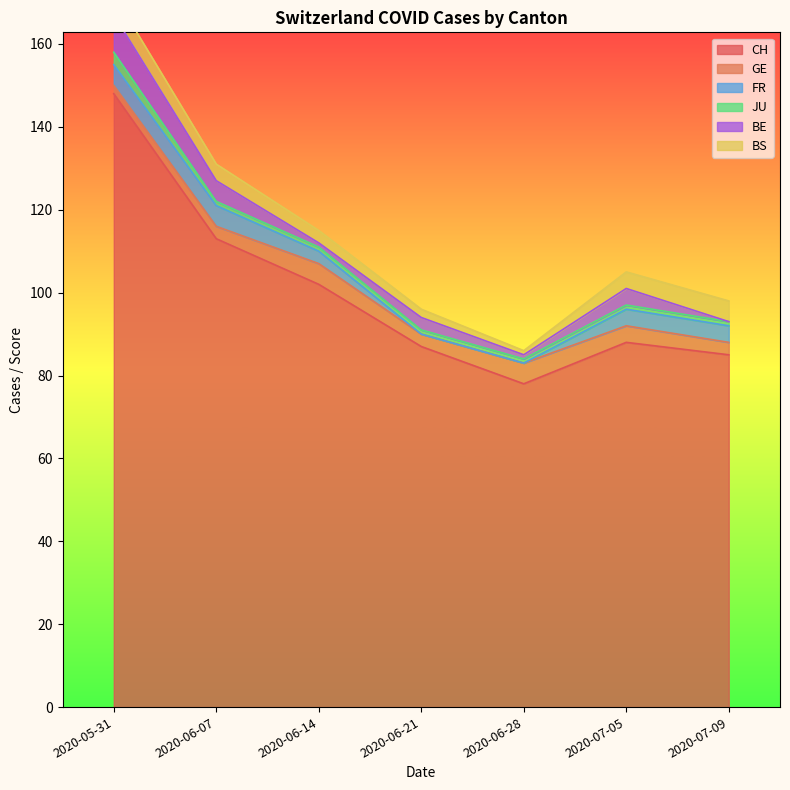

Where does the GE series first go above 3?

2020-06-14